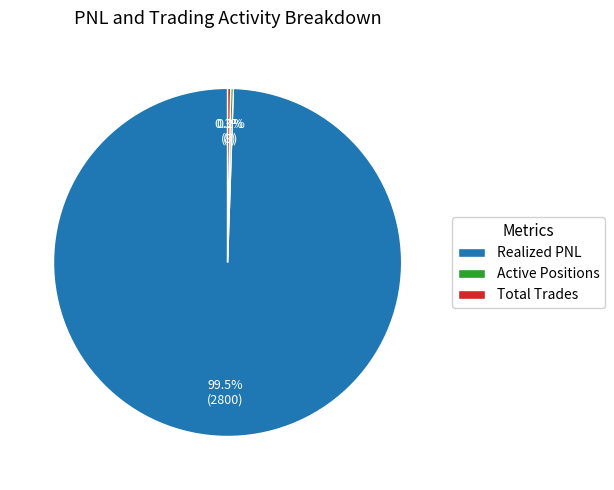

Does Realized PNL account for over 50% of the chart?

Yes